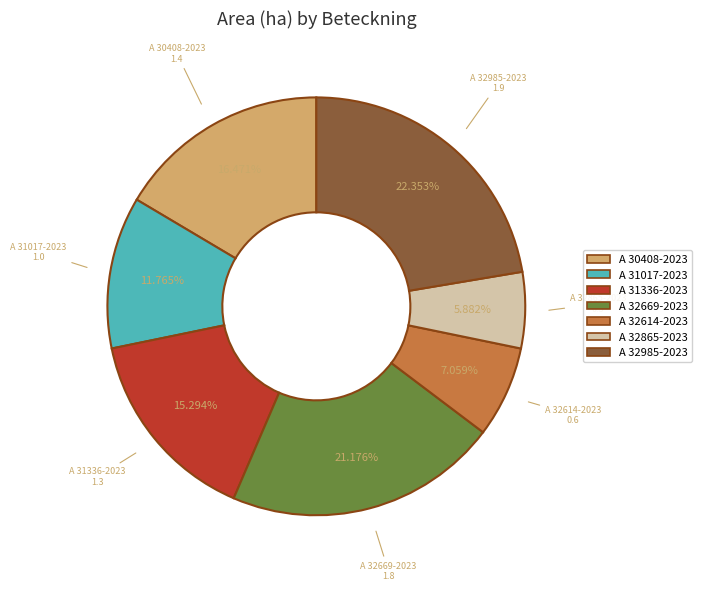

How many segments does this pie chart have?

7